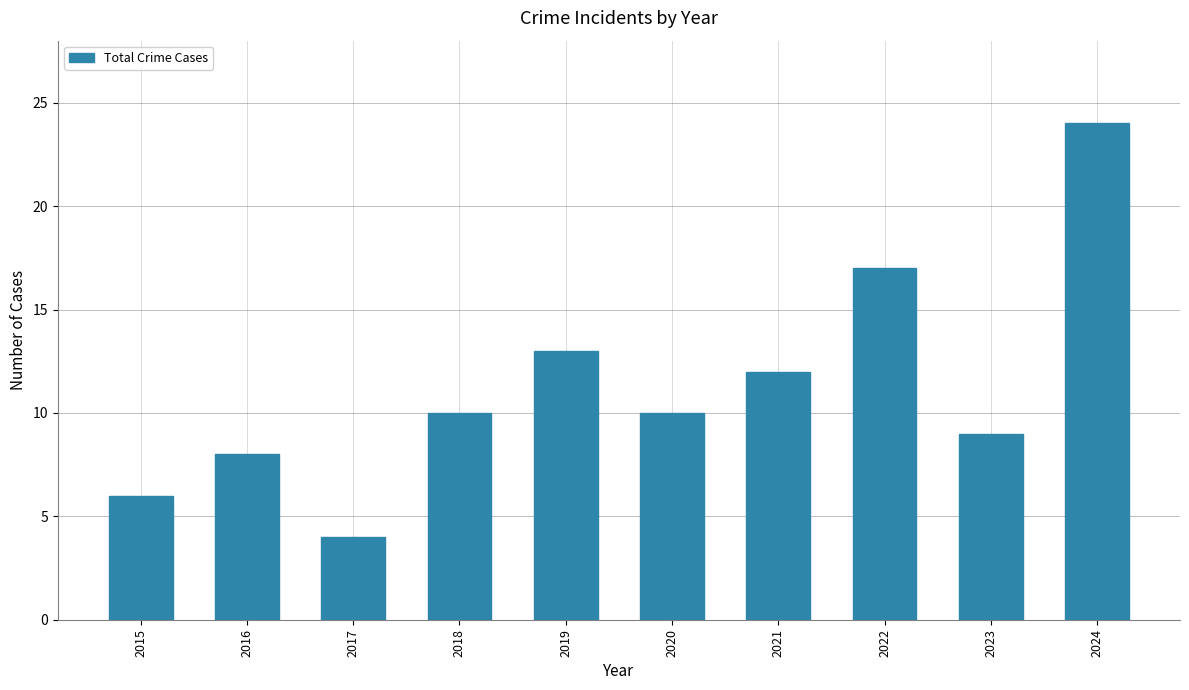

What is the change in value from 2017 to 2019?

+9